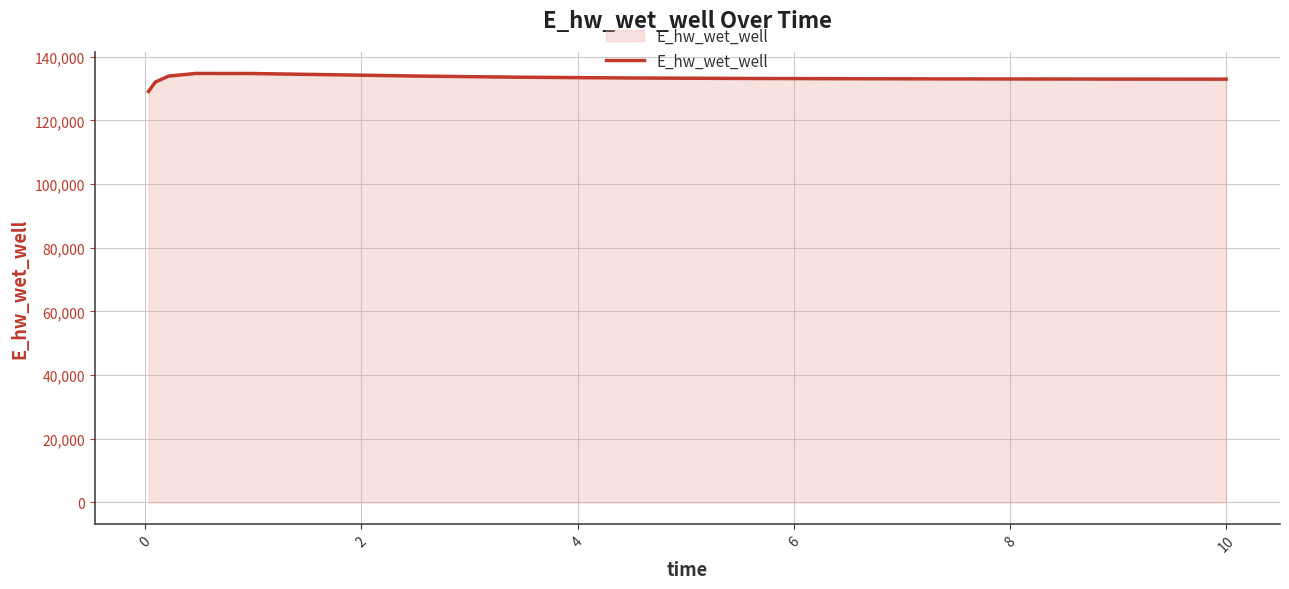

What is the difference between the maximum and minimum values?

5652.2